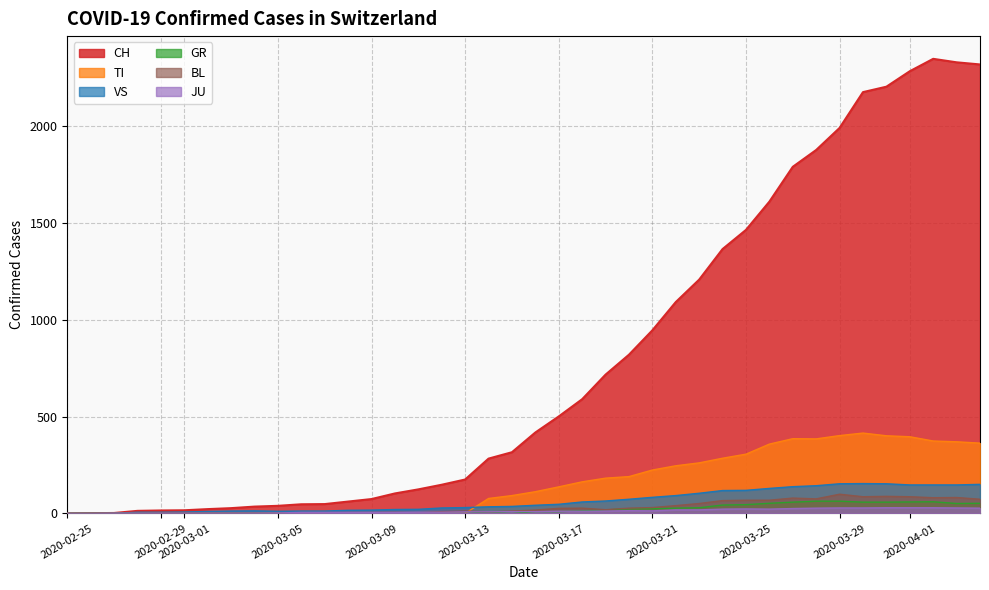

Which series has the widest spread of values?

CH